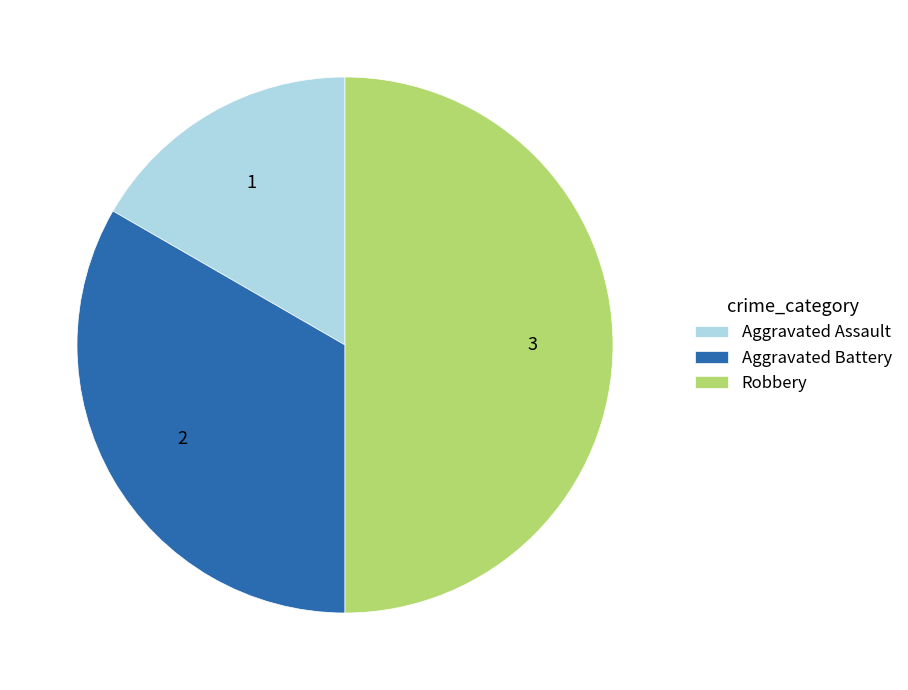

Combined, do Aggravated Battery and Robbery account for over 50%?

Yes